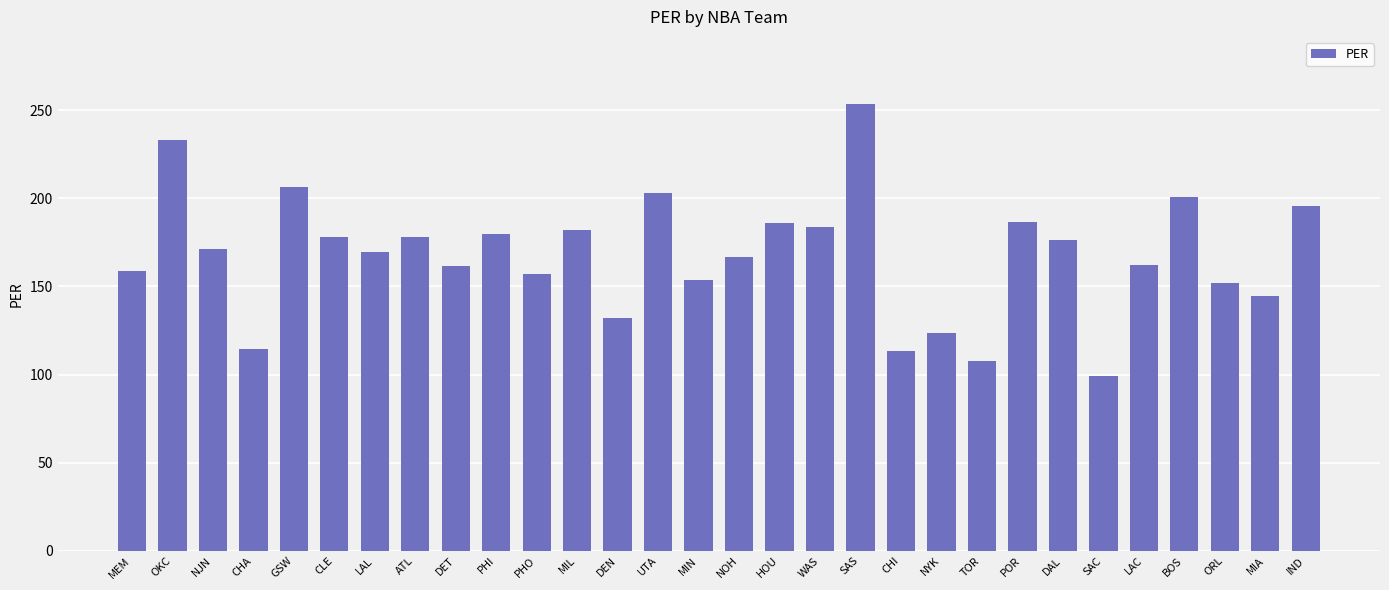

How many values are below 171?

15